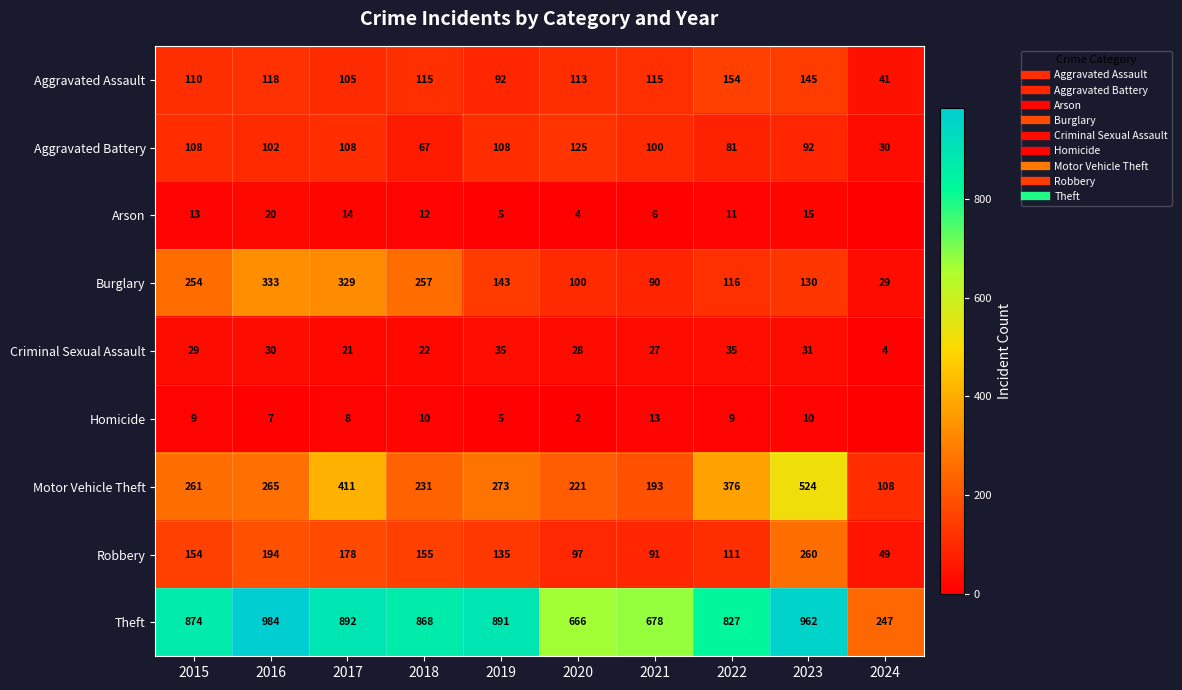

Rank the series by their maximum value, from lowest to highest.

Homicide, Arson, Criminal Sexual Assault, Aggravated Battery, Aggravated Assault, Robbery, Burglary, Motor Vehicle Theft, Theft